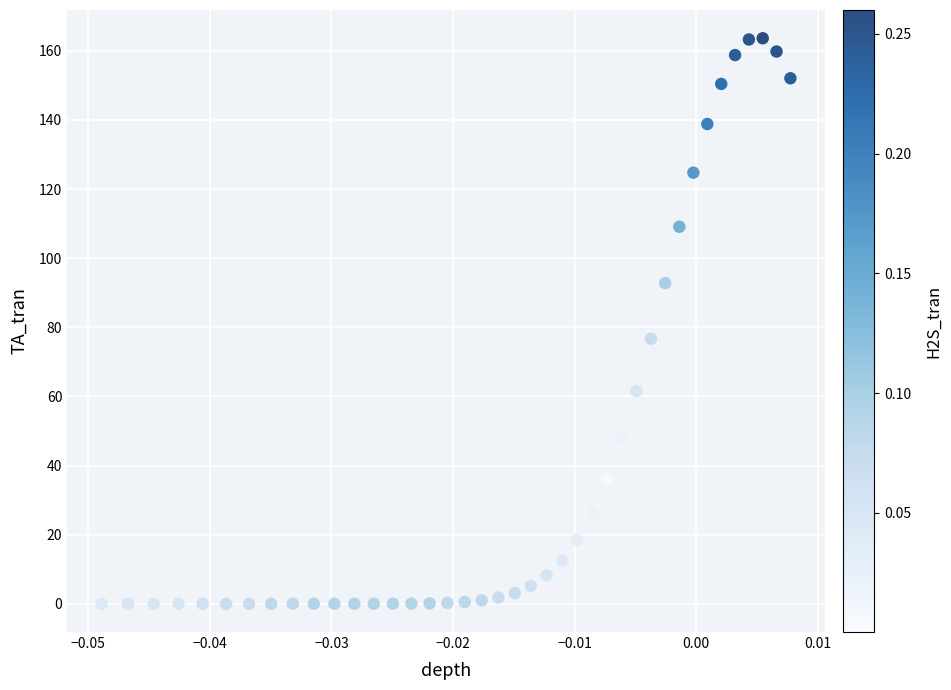

What is the range of Y values (max minus min)?

163.6